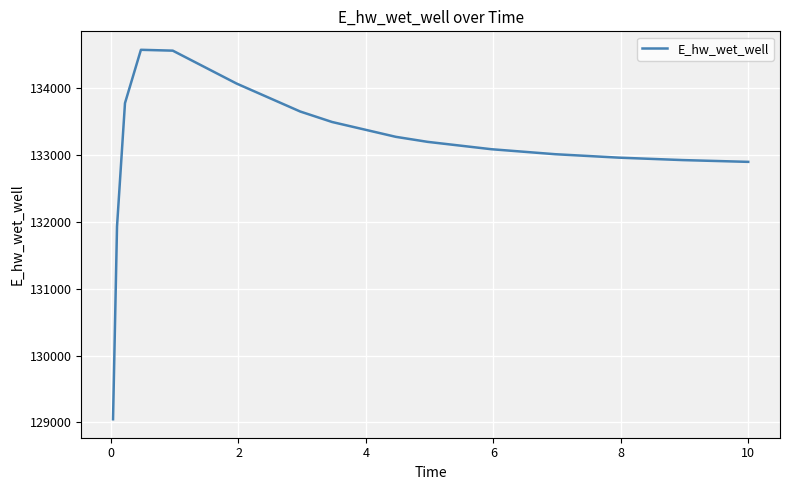

What is the difference between the maximum and minimum values?

5520.9